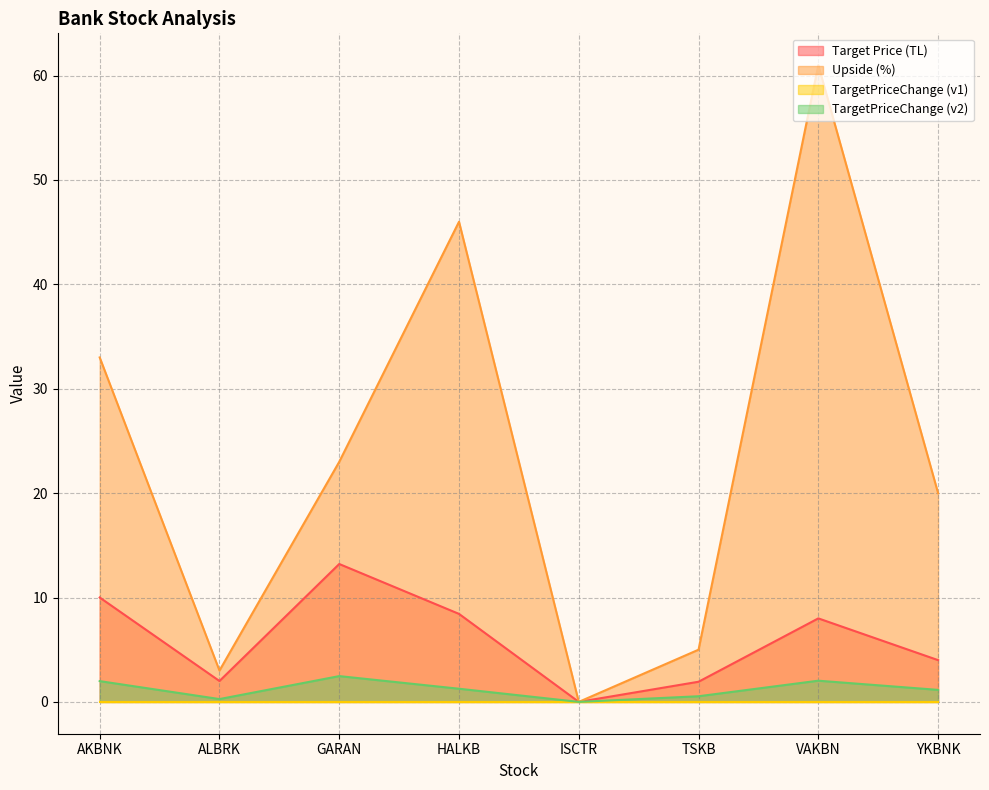

What is the label of the 7th point from the left?

VAKBN